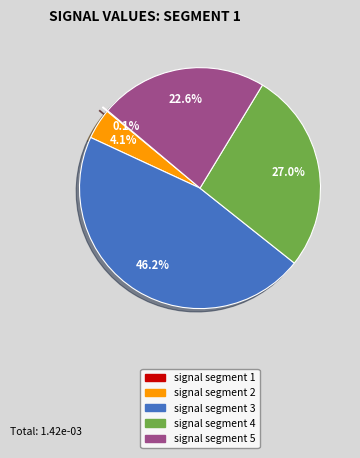

Which category has the biggest portion of the pie?

signal segment 3